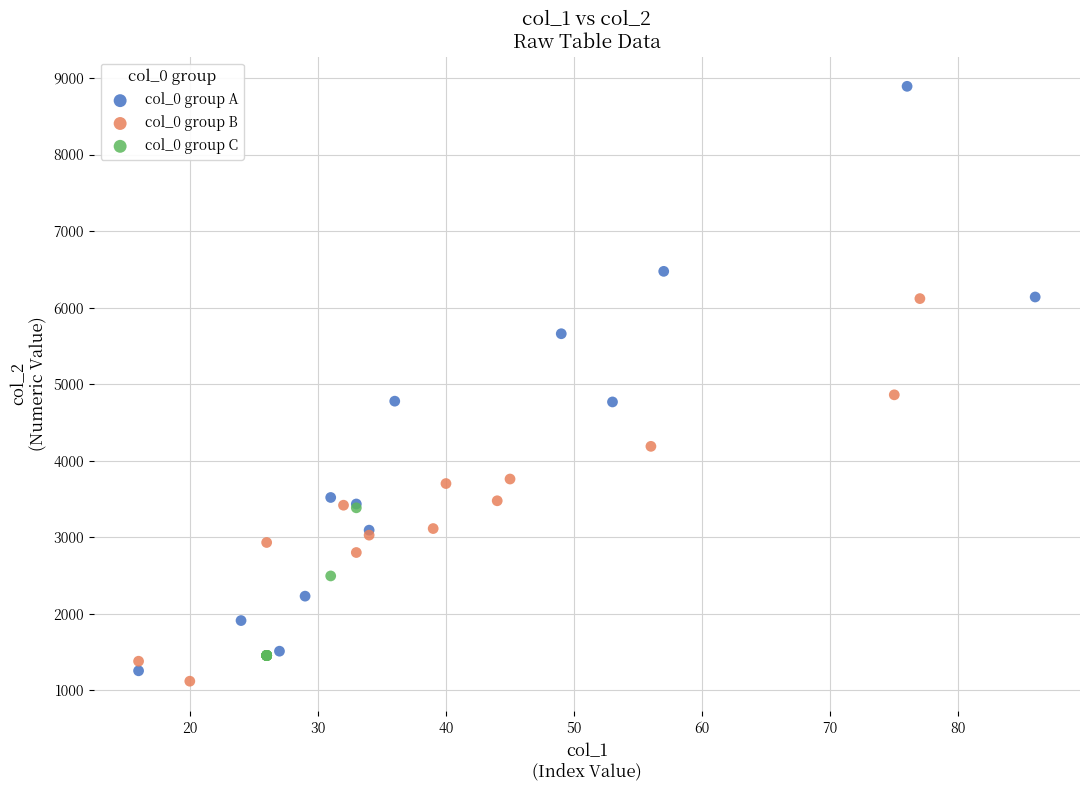

Which series reaches the minimum Y coordinate?

col_0 group B